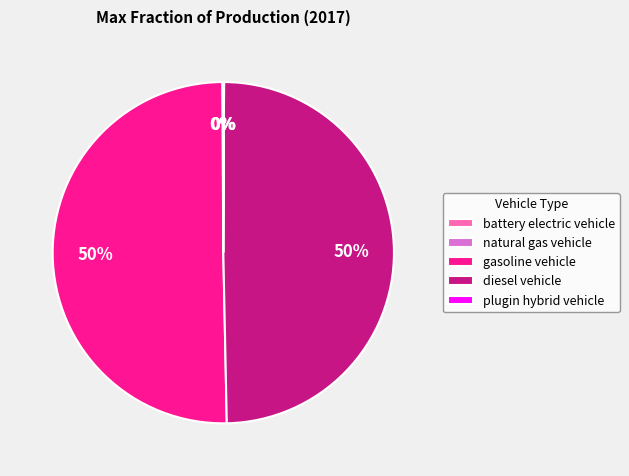

True or false: diesel vehicle accounts for 50% of the total.

True